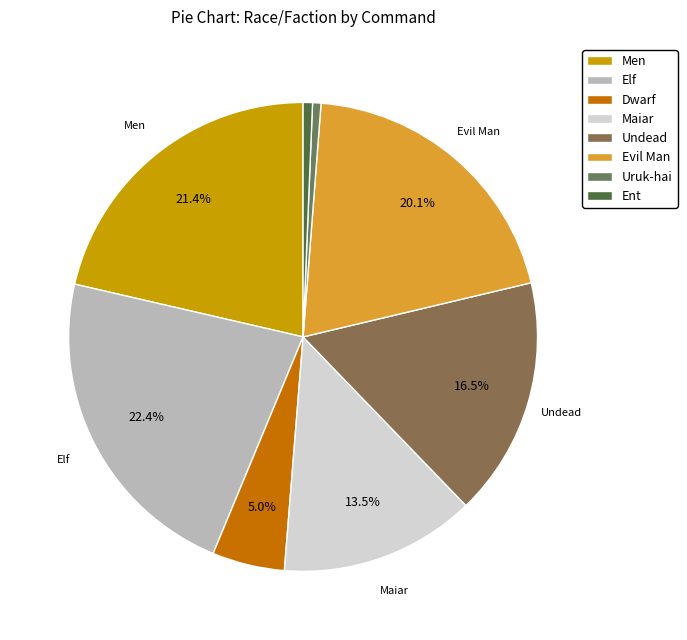

To the nearest percent, what is the average slice percentage?

12%